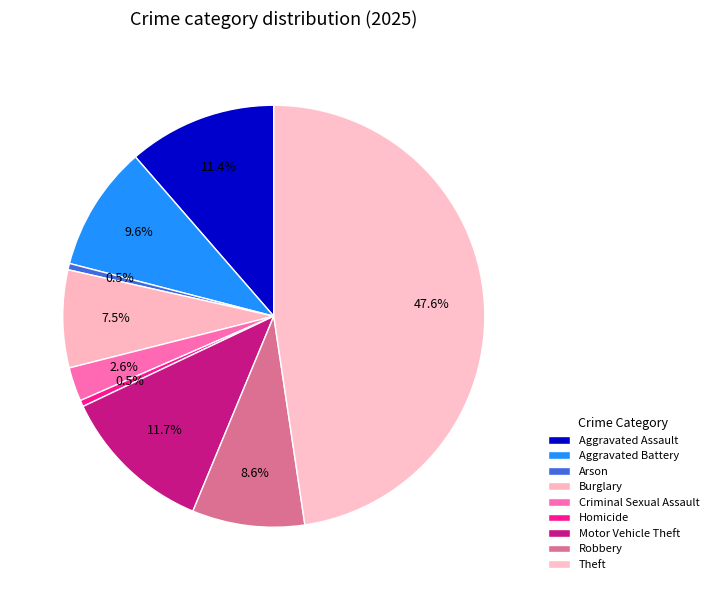

Do Aggravated Battery and Arson together represent more than half of the pie?

No